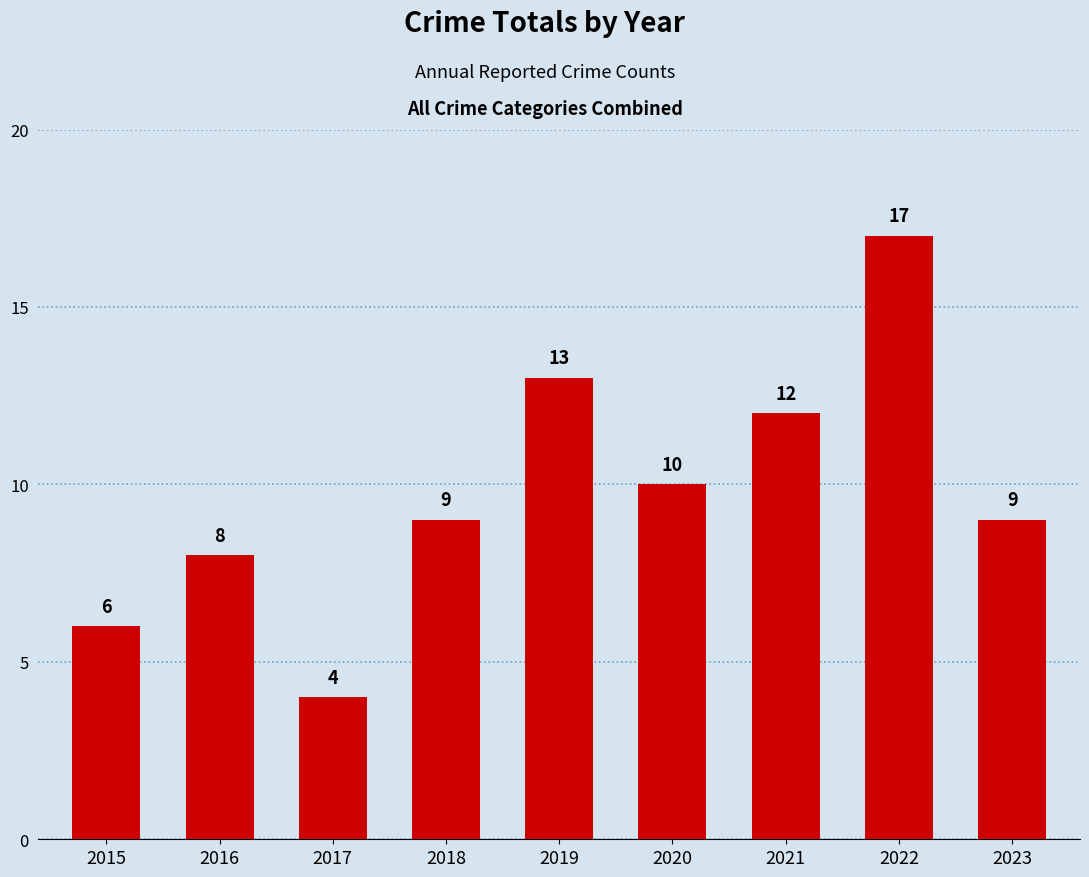

At which label is the value closest to 10?

2020